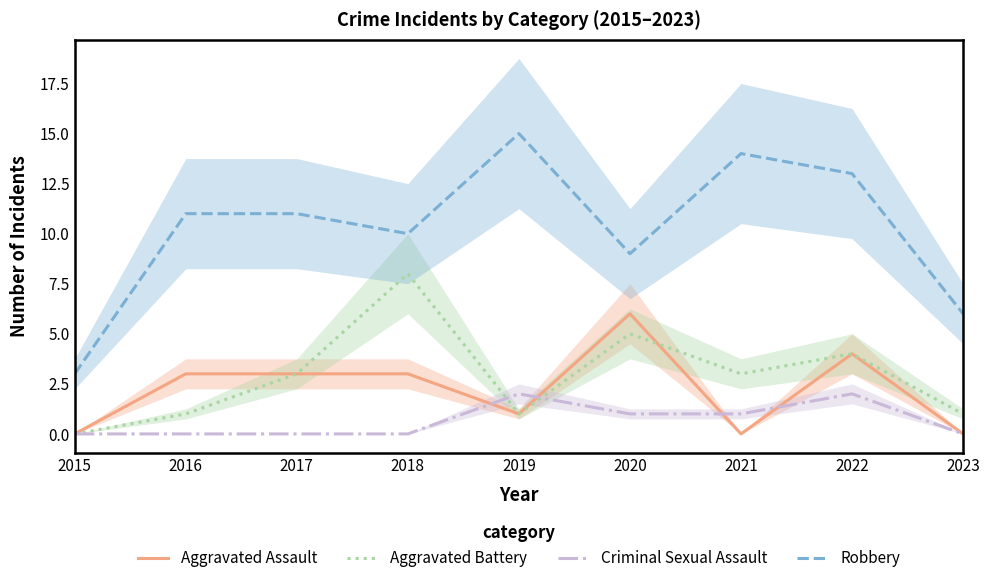

How many Aggravated Assault values are between 0 and 3?

7